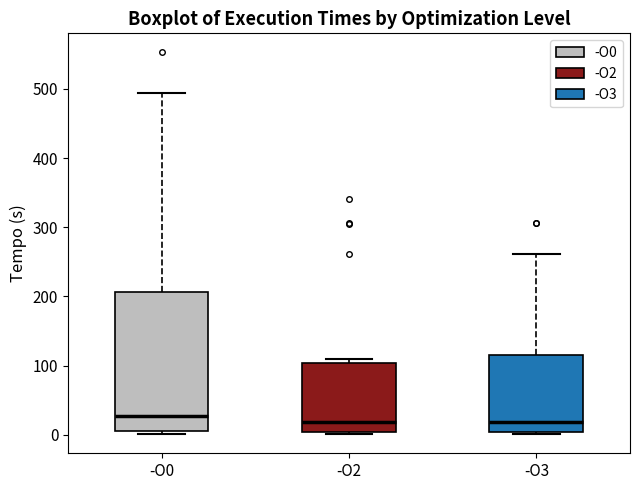

Where does the upper whisker of the box for -O0 end on the y-axis? The values are not printed on the chart, so give them approximately, as read against the axis.

490